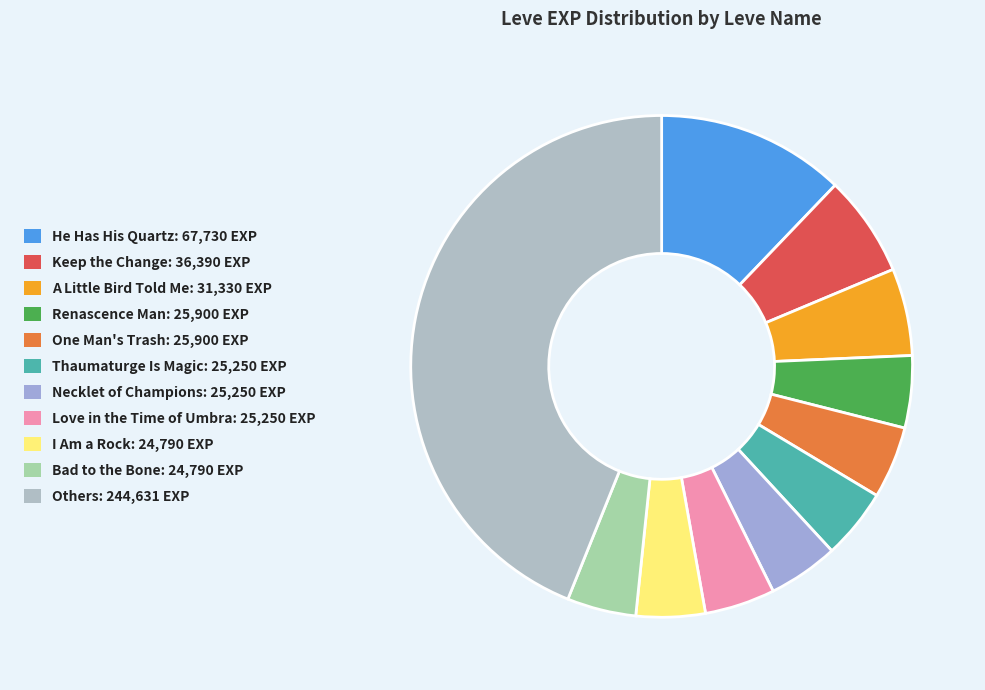

Count the number of slices in the pie.

11